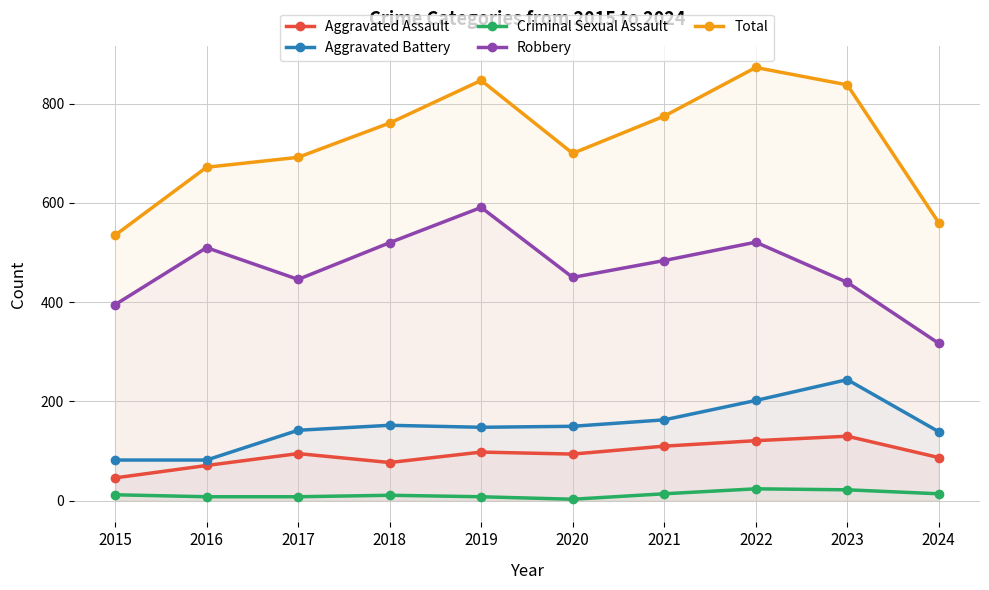

At which category does the chart reach its peak across all series?

2022